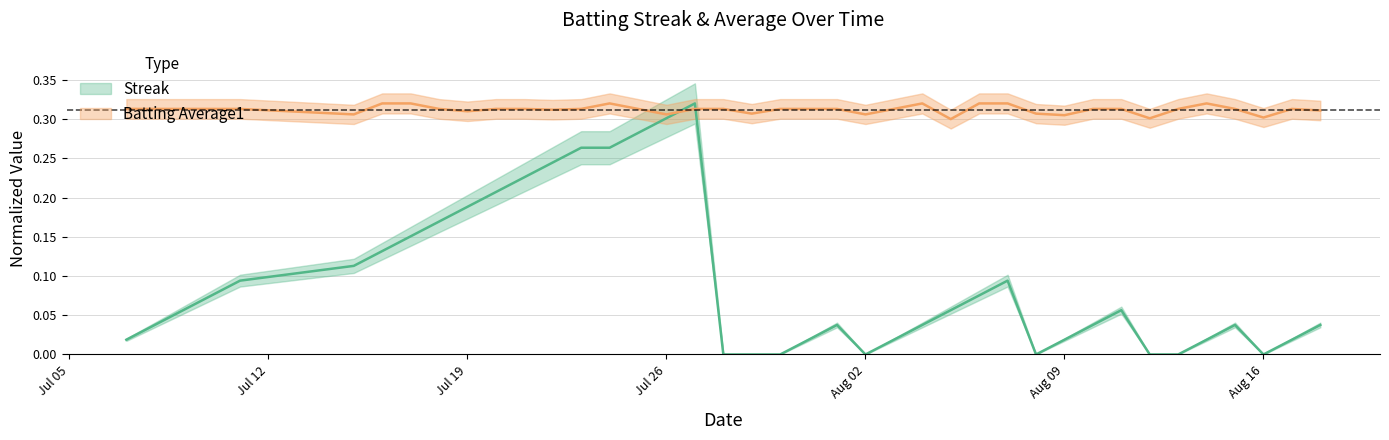

What are all the series names shown in the legend?

Streak, Batting Average1